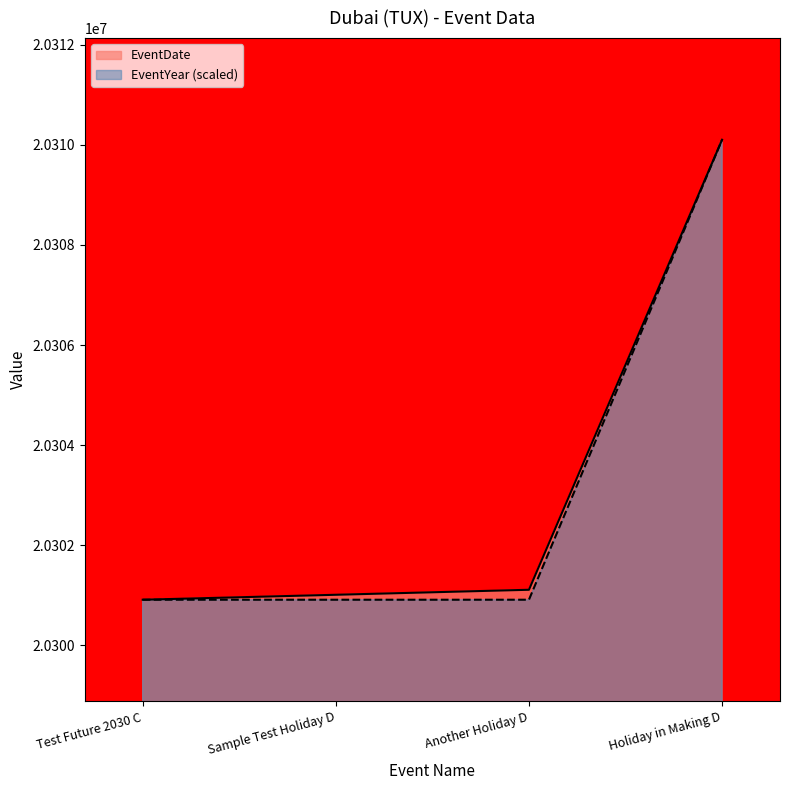

True or false: EventYear and EventDate intersect in this chart.

False